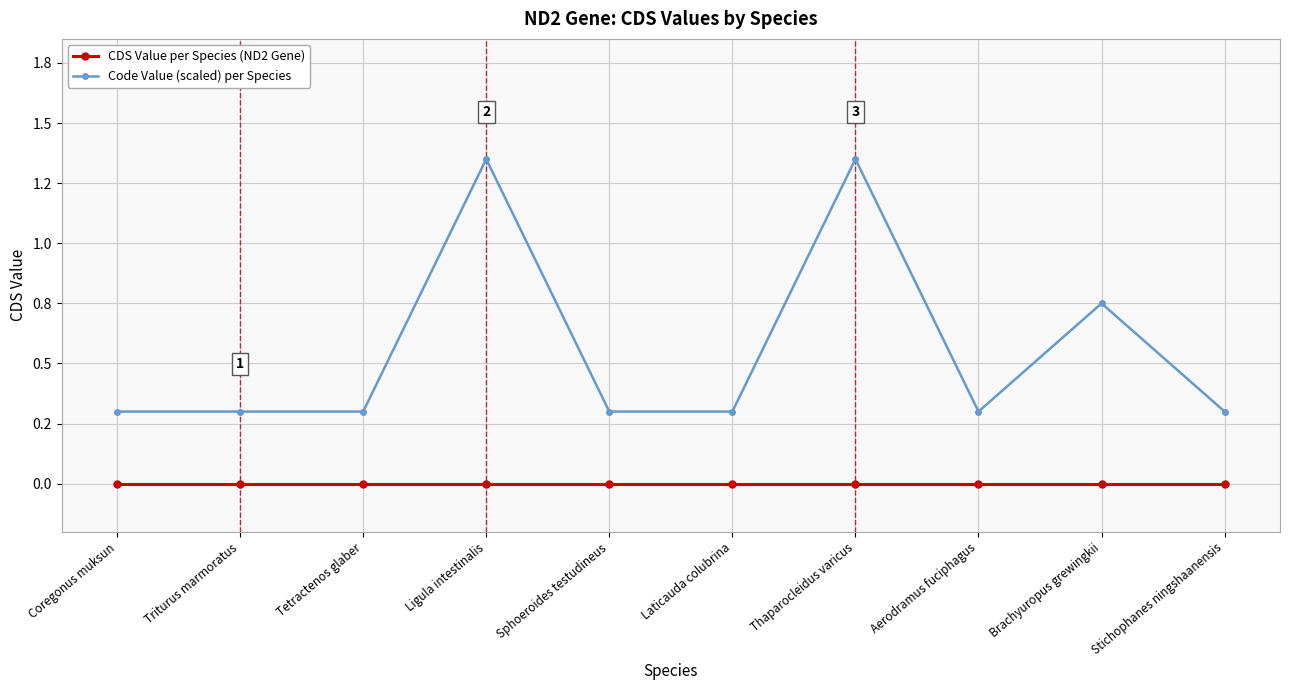

Where is Code Value (scaled) per Species nearest to the value 0?

Coregonus muksun